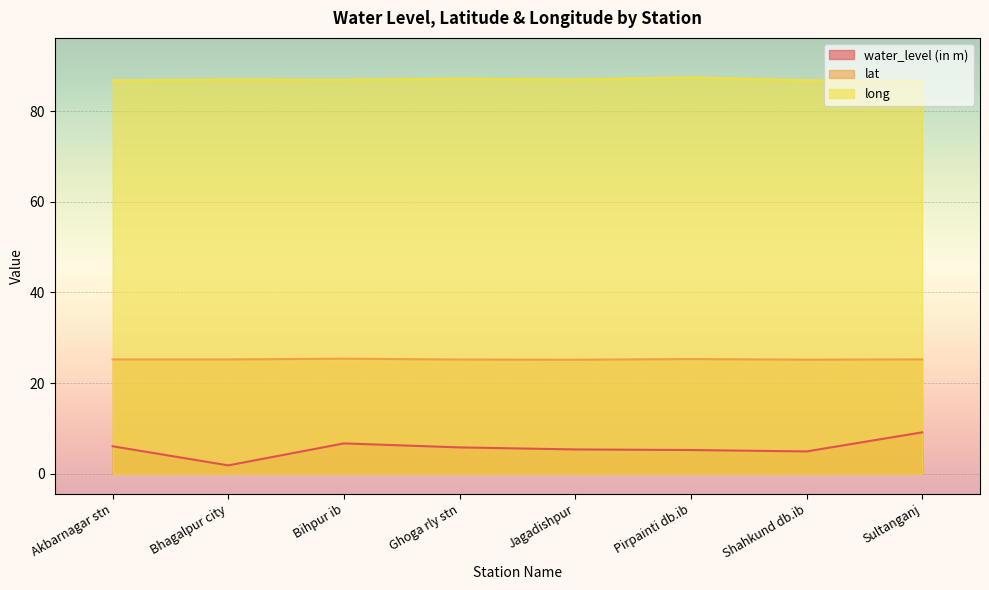

The water_level (in m) series shows 3.2 at Bhagalpur city. True or false?

False